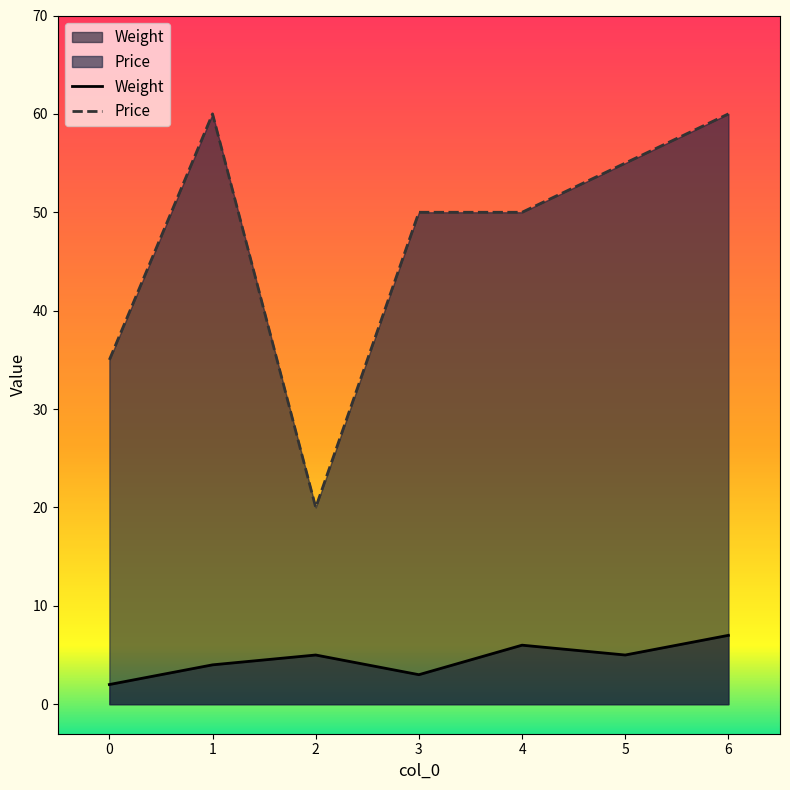

What is the average value of the Weight series?

5